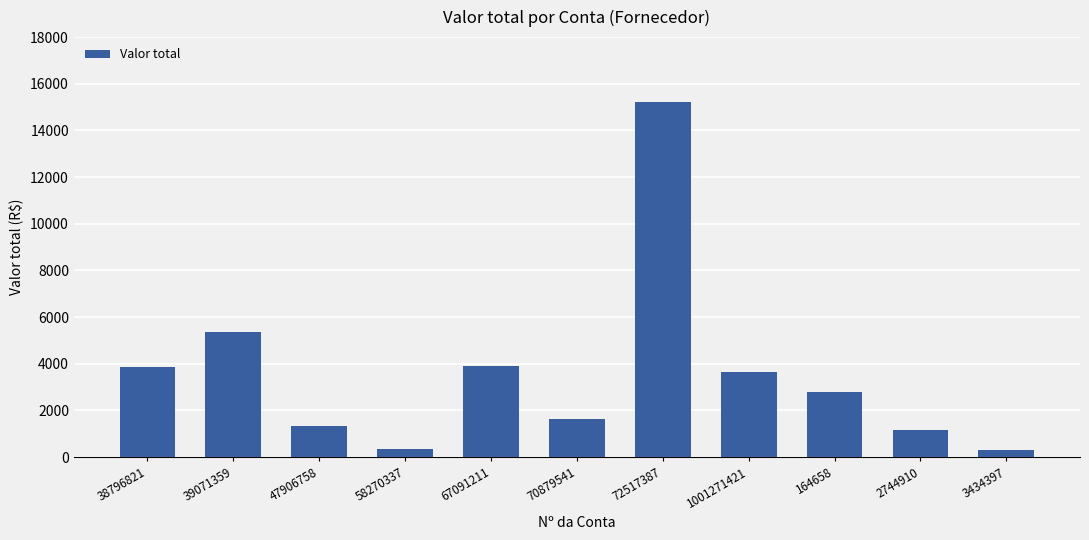

Is it true that the value at 38796821 is 2671.7?

False